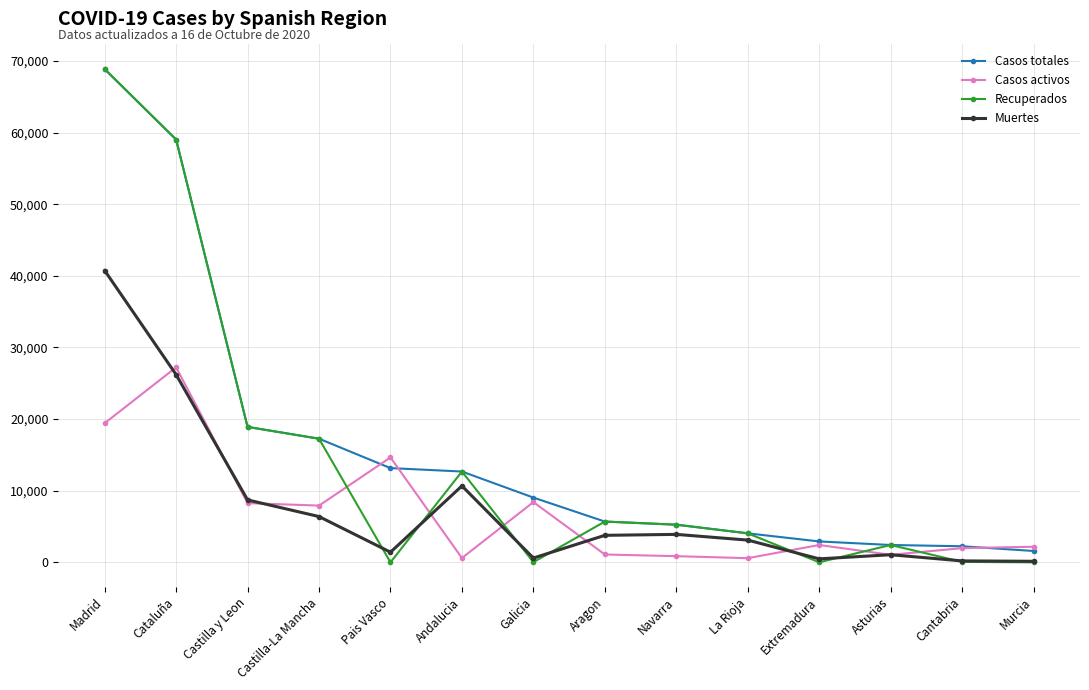

Which series has the largest total across all categories?

Casos totales